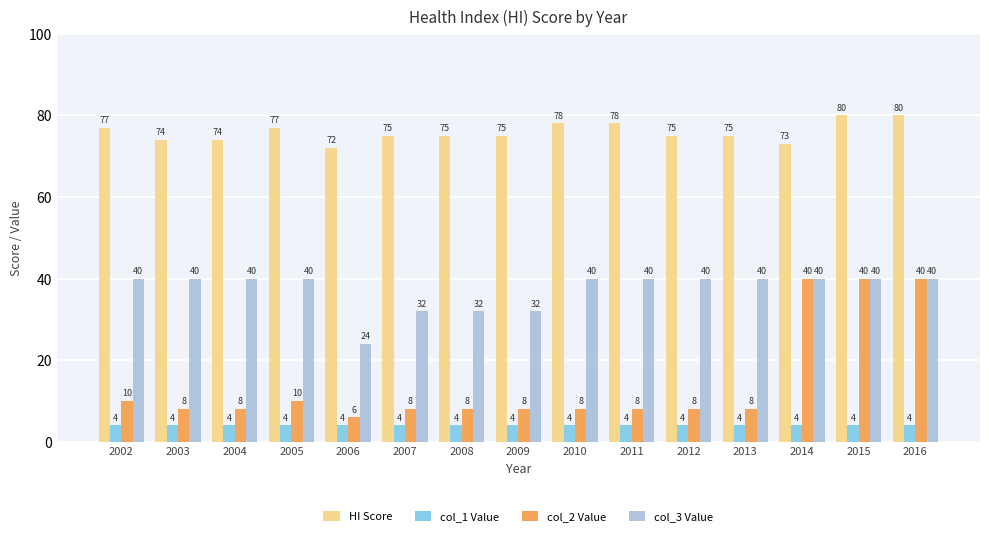

Where does the col_2 Value series first go above 8?

2002